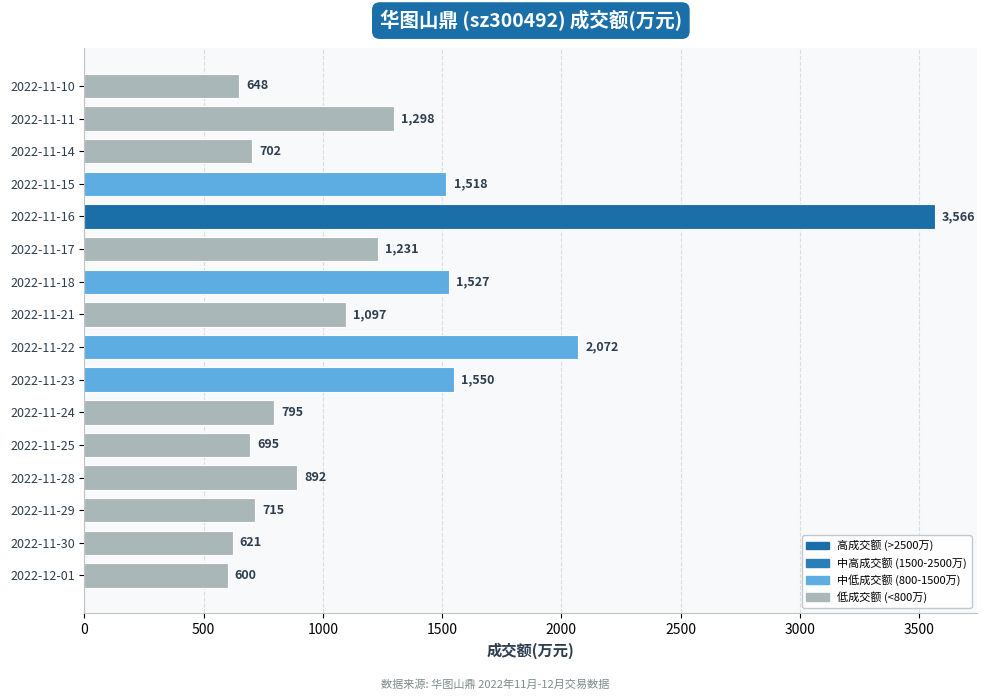

Are the bars horizontal?

Yes